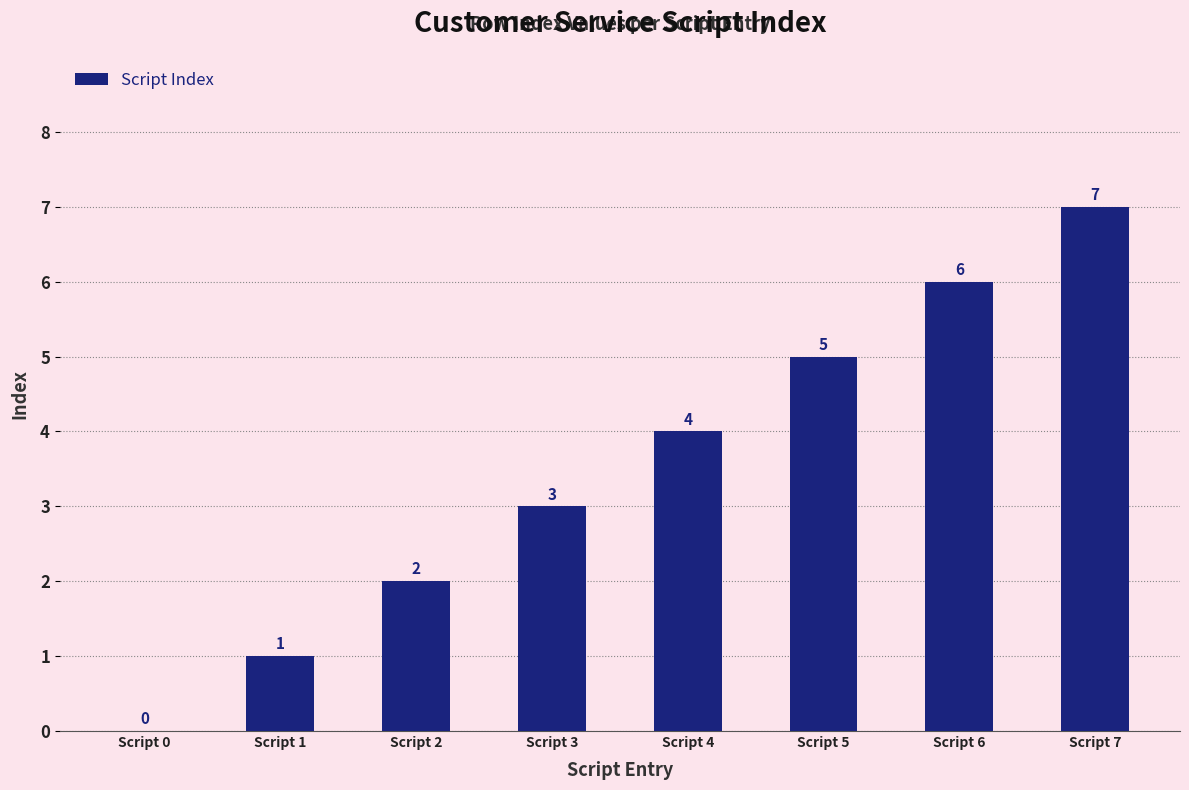

Count the number of categories in the chart.

8